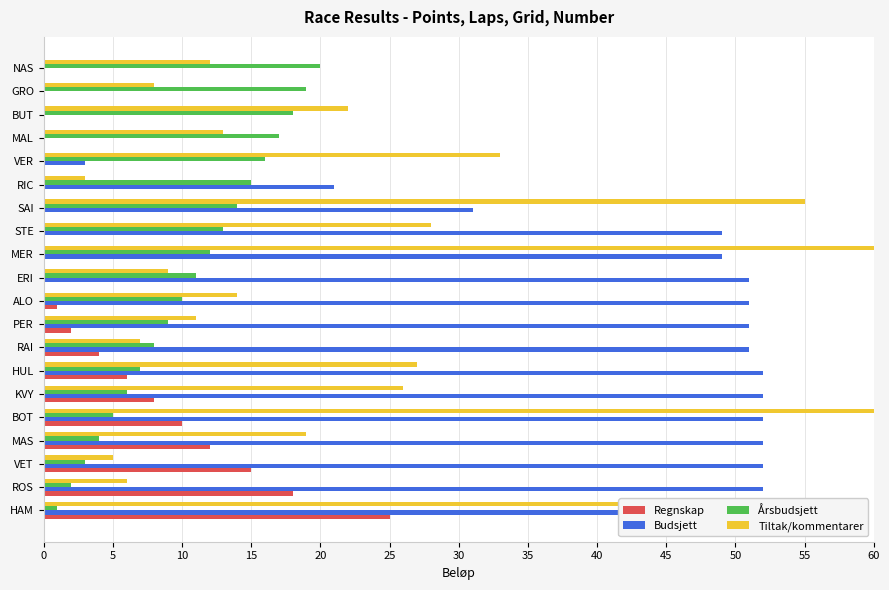

What is the spread (max minus min) of values at RAI?

47